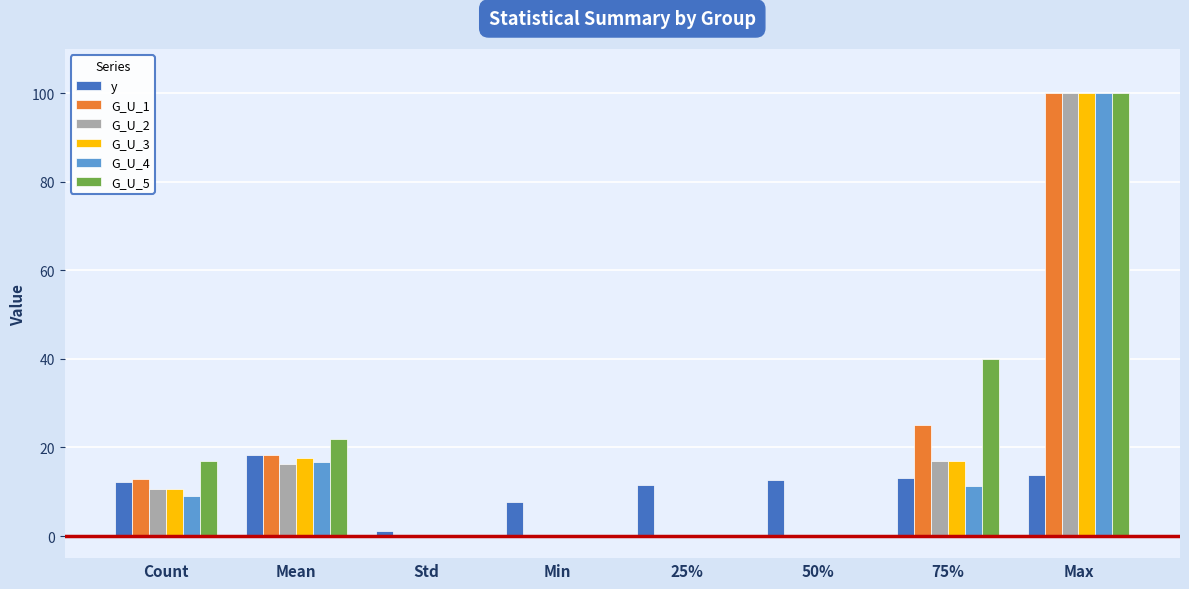

The G_U_1 series shows -40.4 at Min. True or false?

False